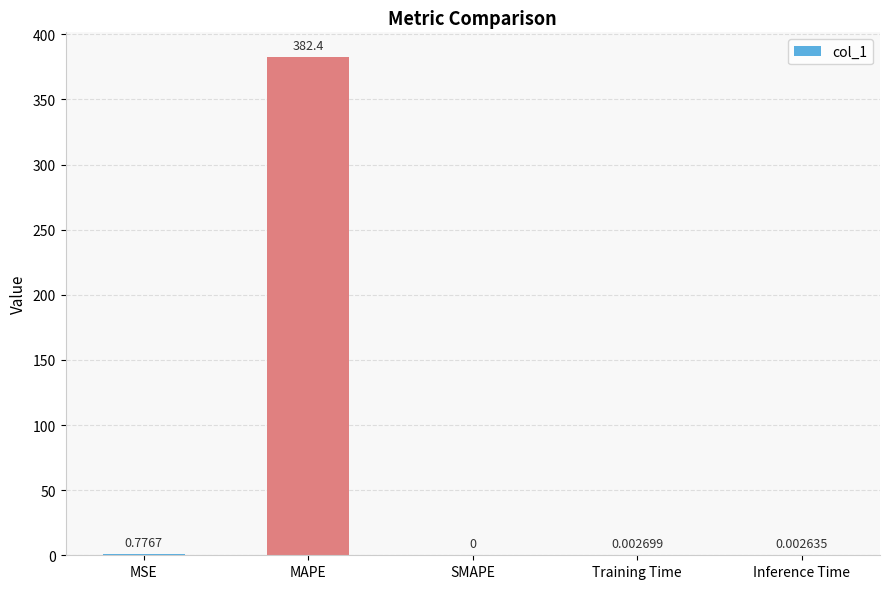

At which label is the value closest to 191?

MSE